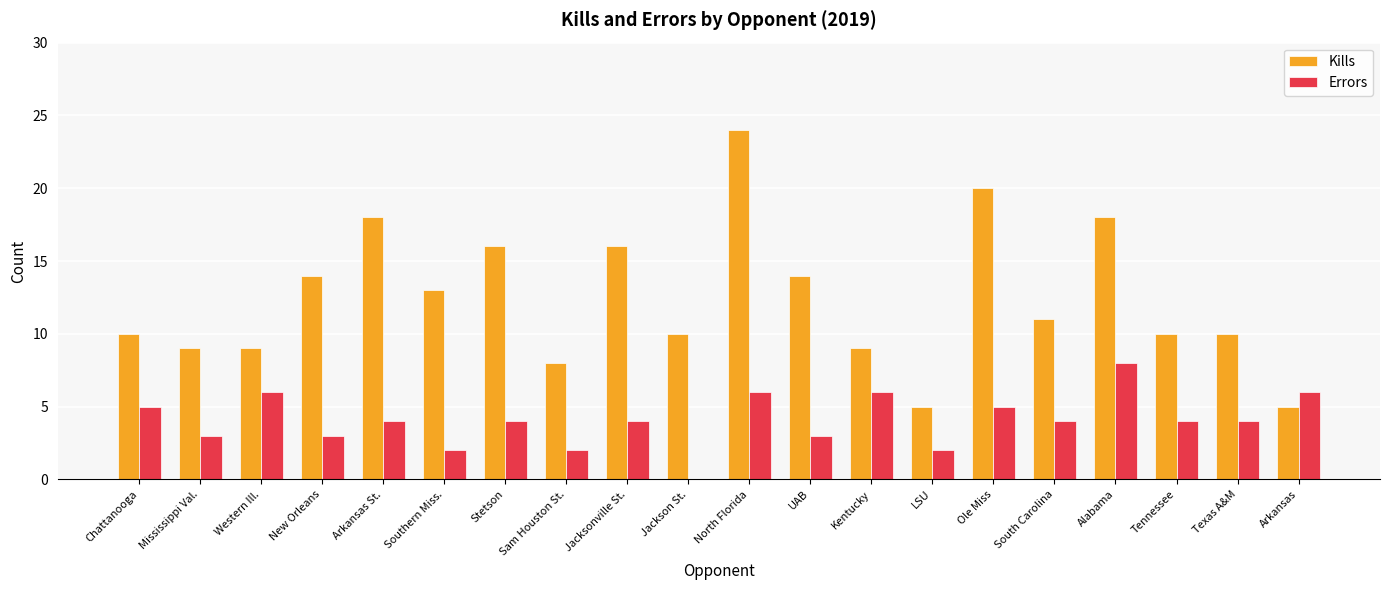

Reading left to right, what are all the values shown in this chart?

Kills: Chattanooga=10	Mississippi Val.=9	Western Ill.=9	New Orleans=14	Arkansas St.=18	Southern Miss.=13	Stetson=16	Sam Houston St.=8	Jacksonville St.=16	Jackson St.=10	North Florida=24	UAB=14	Kentucky=9	LSU=5	Ole Miss=20	South Carolina=11	Alabama=18	Tennessee=10	Texas A&M=10	Arkansas=5
Errors: Chattanooga=5	Mississippi Val.=3	Western Ill.=6	New Orleans=3	Arkansas St.=4	Southern Miss.=2	Stetson=4	Sam Houston St.=2	Jacksonville St.=4	Jackson St.=0	North Florida=6	UAB=3	Kentucky=6	LSU=2	Ole Miss=5	South Carolina=4	Alabama=8	Tennessee=4	Texas A&M=4	Arkansas=6